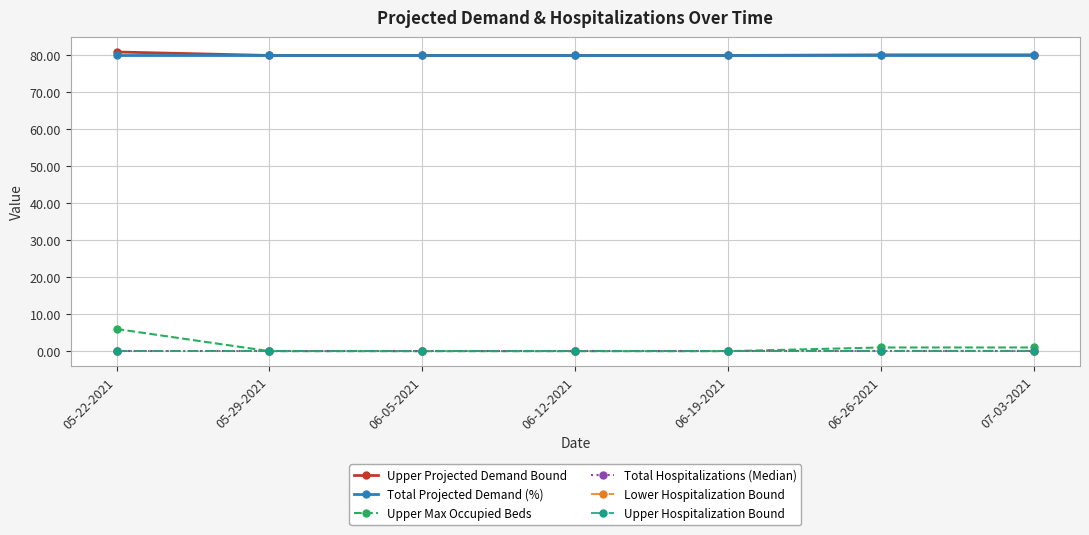

Is this an area chart (filled region under the line)?

No